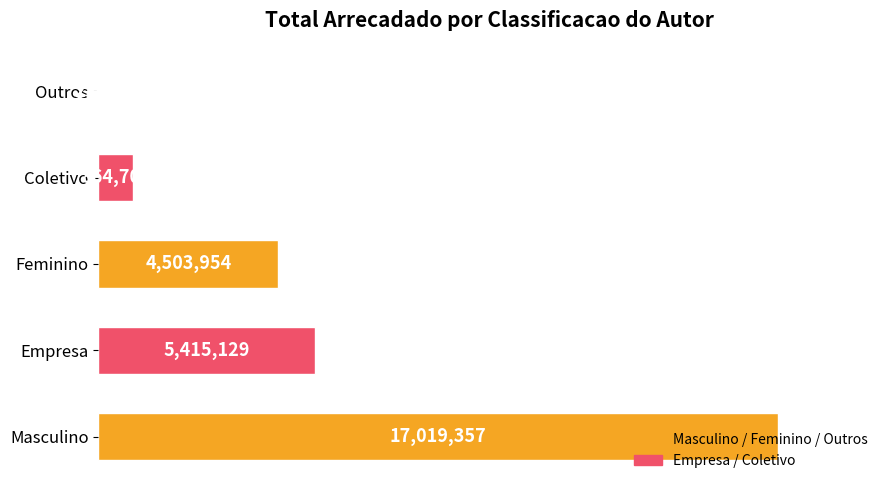

Are the bars horizontal?

Yes